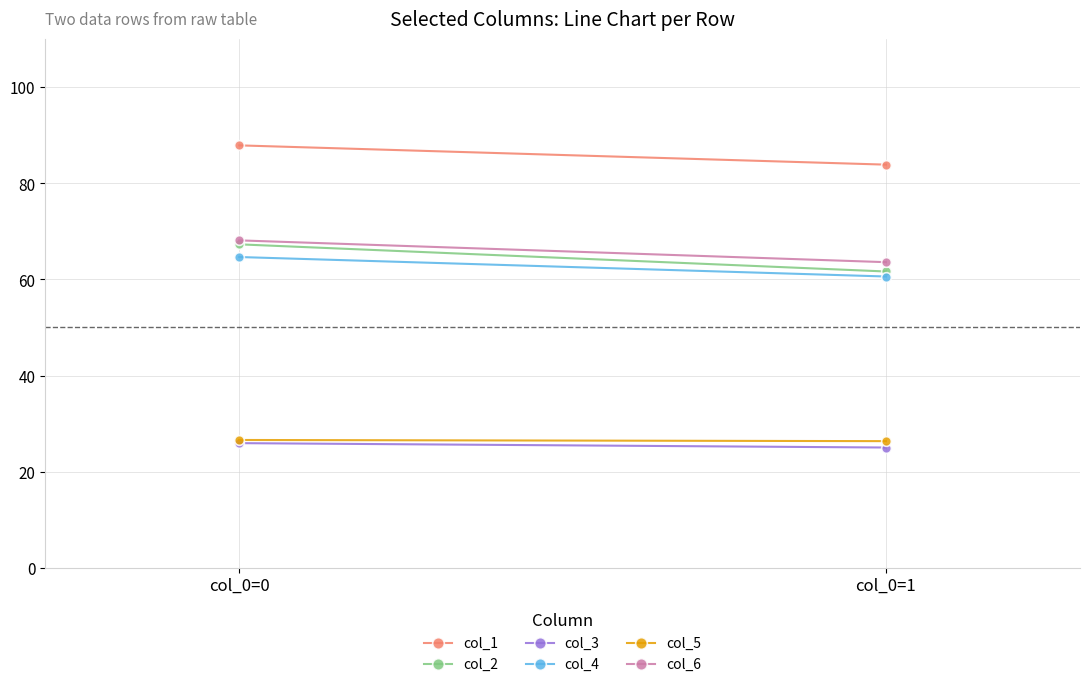

Reading right to left, transcribe all the data shown in this chart.

col_1: 83.9	87.9
col_2: 61.7	67.3
col_3: 25.0	25.9
col_4: 60.6	64.7
col_5: 26.3	26.6
col_6: 63.6	68.1